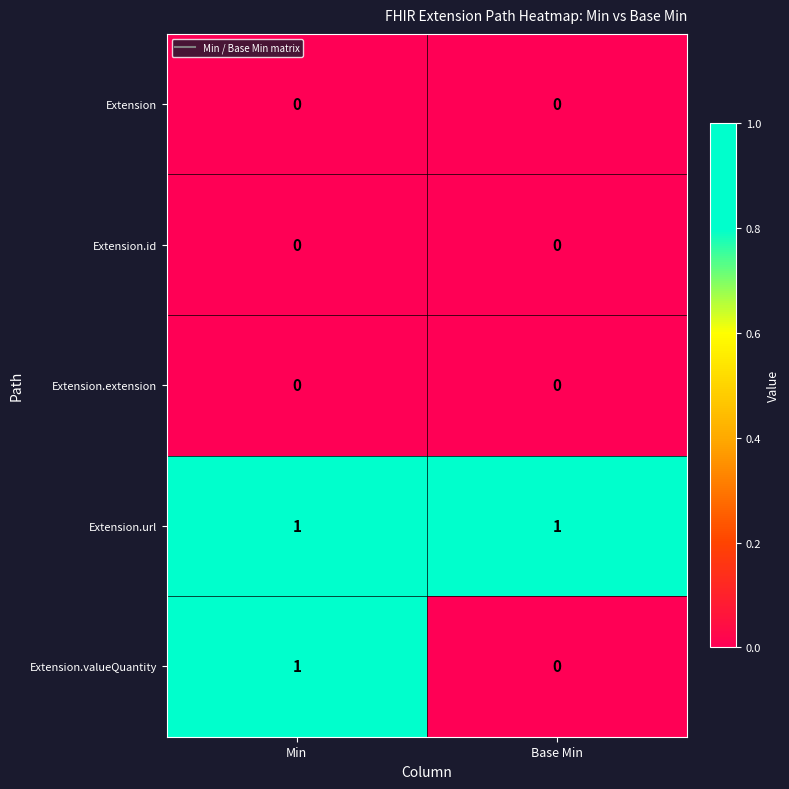

True or false: Extension has a value of 0 at Min.

True